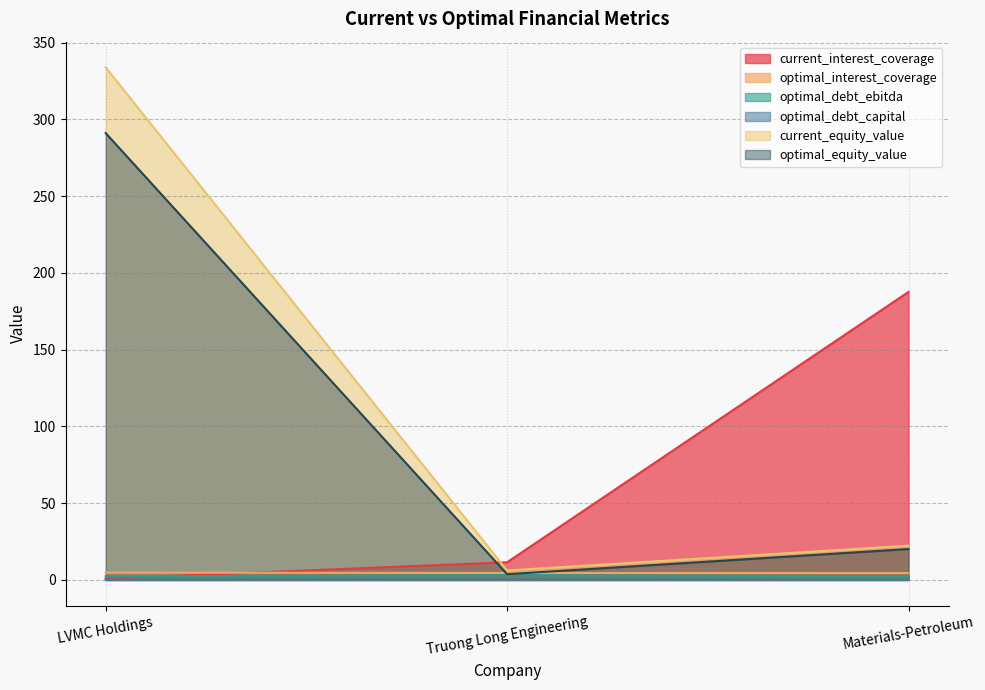

Reading left to right, list all the values displayed in this chart.

current_interest_coverage: LVMC Holdings=0.8	Truong Long Engineering=11.5	Materials-Petroleum=187.7
optimal_interest_coverage: LVMC Holdings=4.8	Truong Long Engineering=4.5	Materials-Petroleum=4.5
optimal_debt_ebitda: LVMC Holdings=2.4	Truong Long Engineering=3.2	Materials-Petroleum=2.4
optimal_debt_capital: LVMC Holdings=0.1	Truong Long Engineering=0.5	Materials-Petroleum=0.1
current_equity_value: LVMC Holdings=334.0	Truong Long Engineering=6.2	Materials-Petroleum=22.3
optimal_equity_value: LVMC Holdings=291.1	Truong Long Engineering=3.7	Materials-Petroleum=20.2